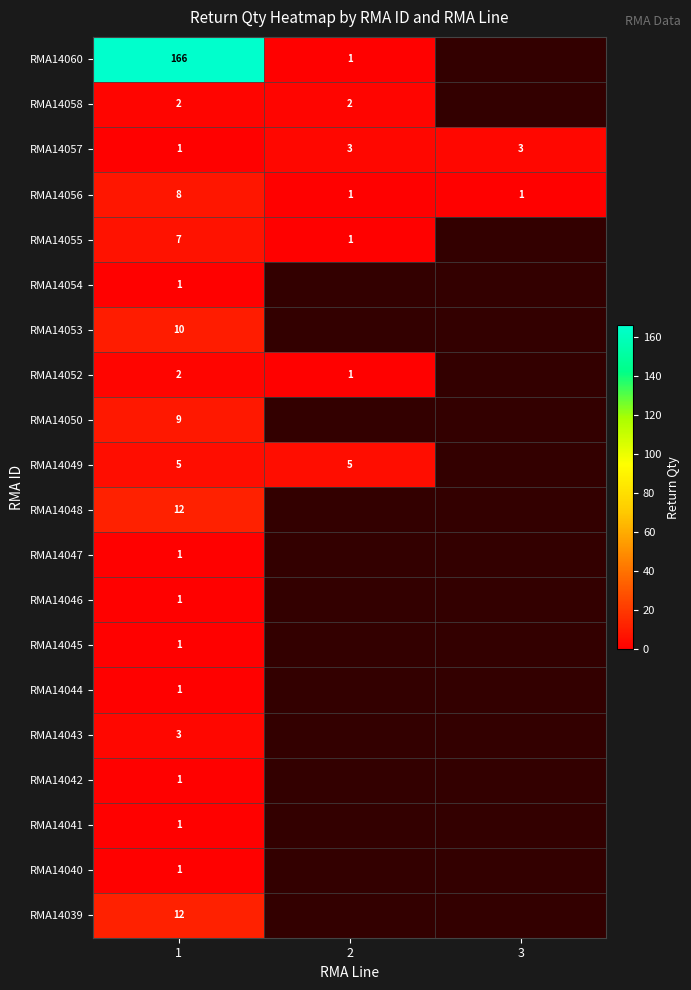

The value of RMA14057 at 2 is 3. True or false?

True